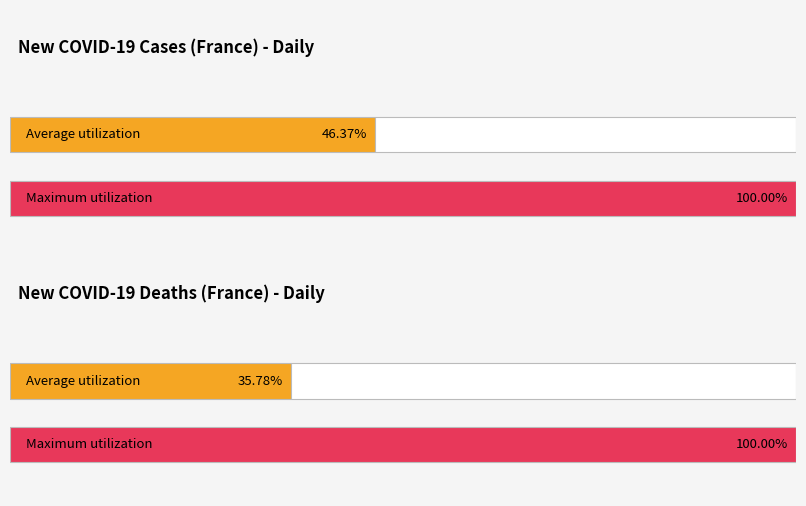

List the series in order of their overall mean, highest first.

n_new_cases, n_new_deaths